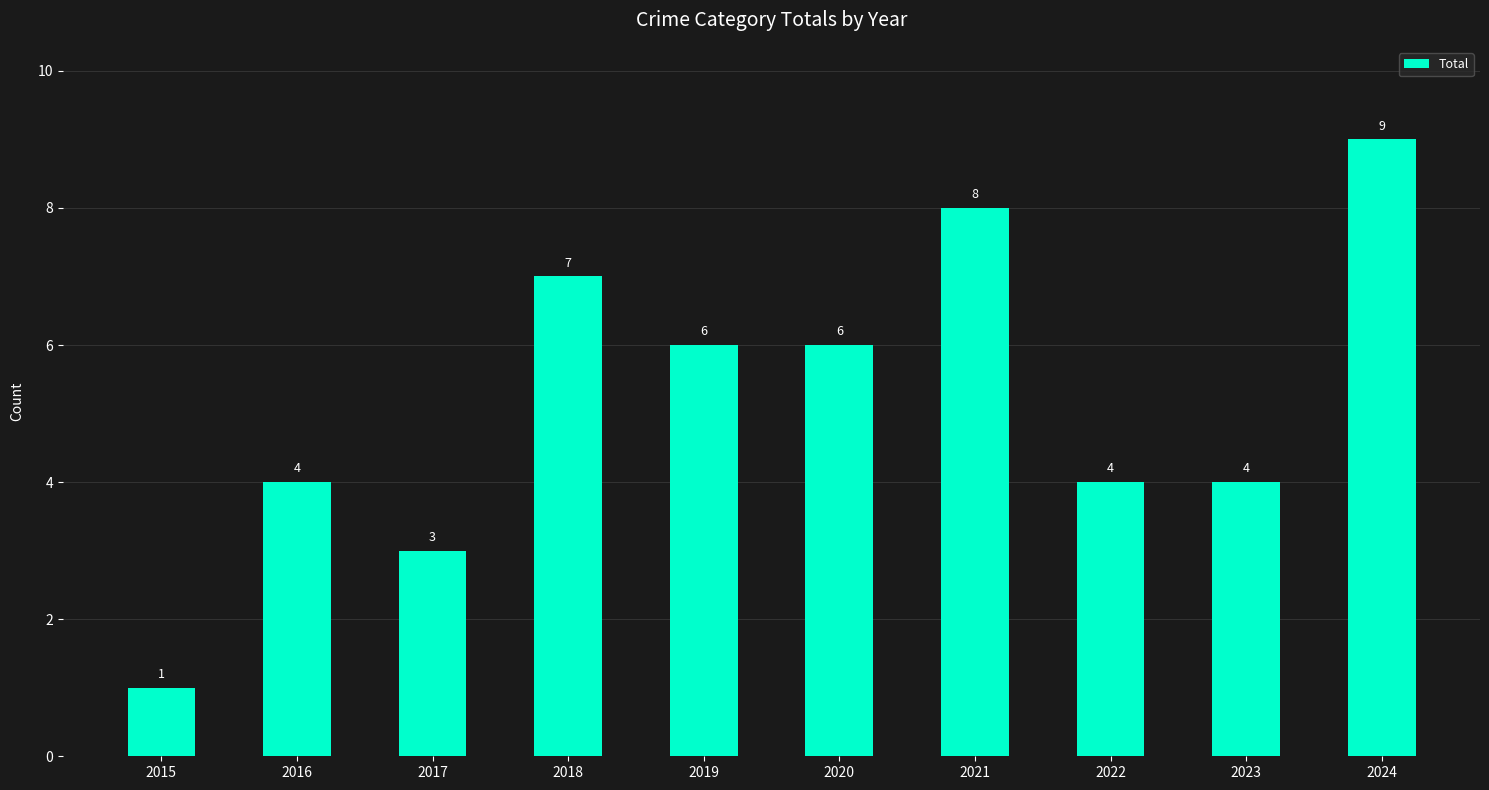

Approximately how many times larger is the value at 2016 compared to 2015?

4.0